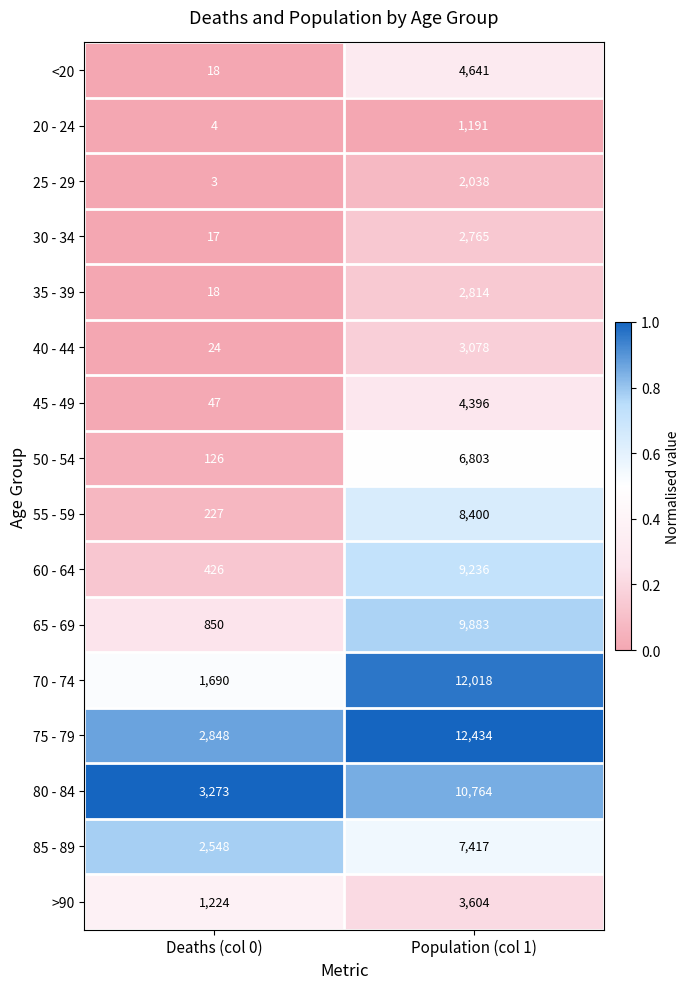

What value does the 65 - 69 series have at Population (col 1)?

9883